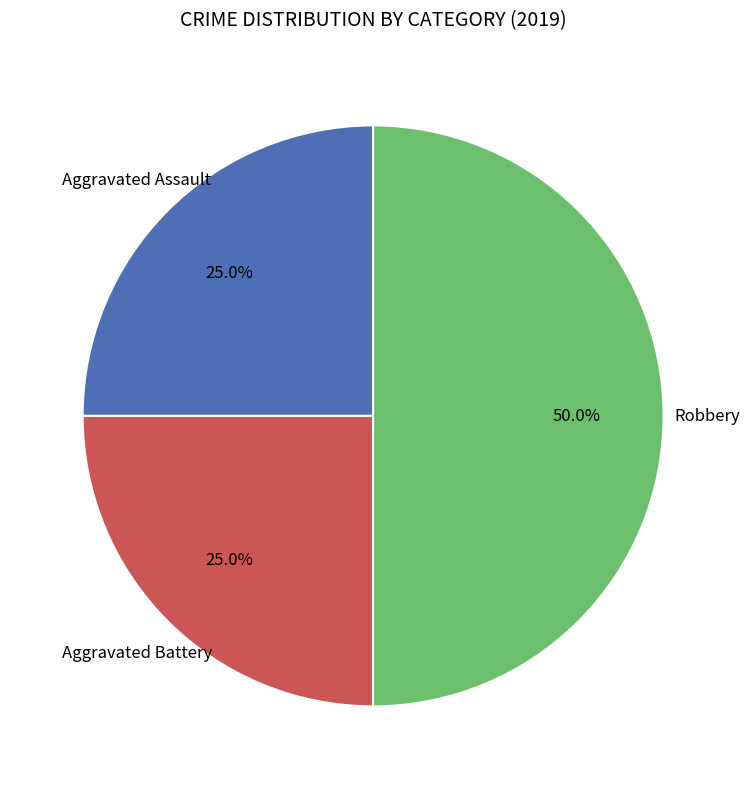

What percentage is the Robbery slice, to the nearest percent?

50%